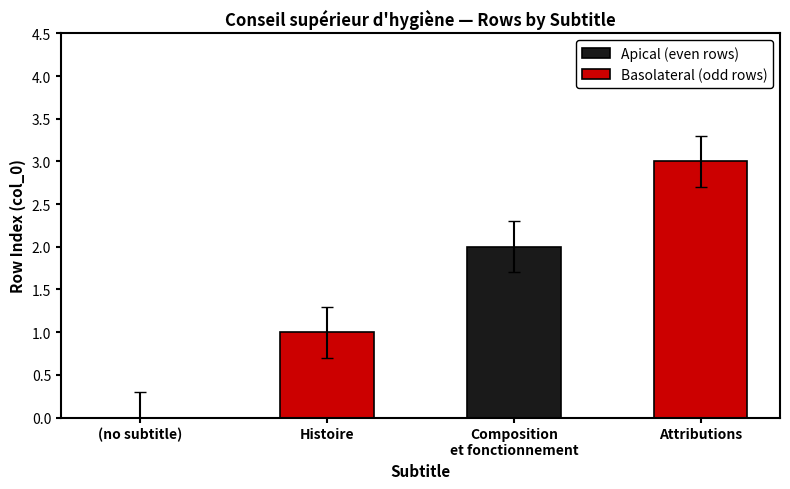

Which series has the largest total across all categories?

Basolateral (odd rows)